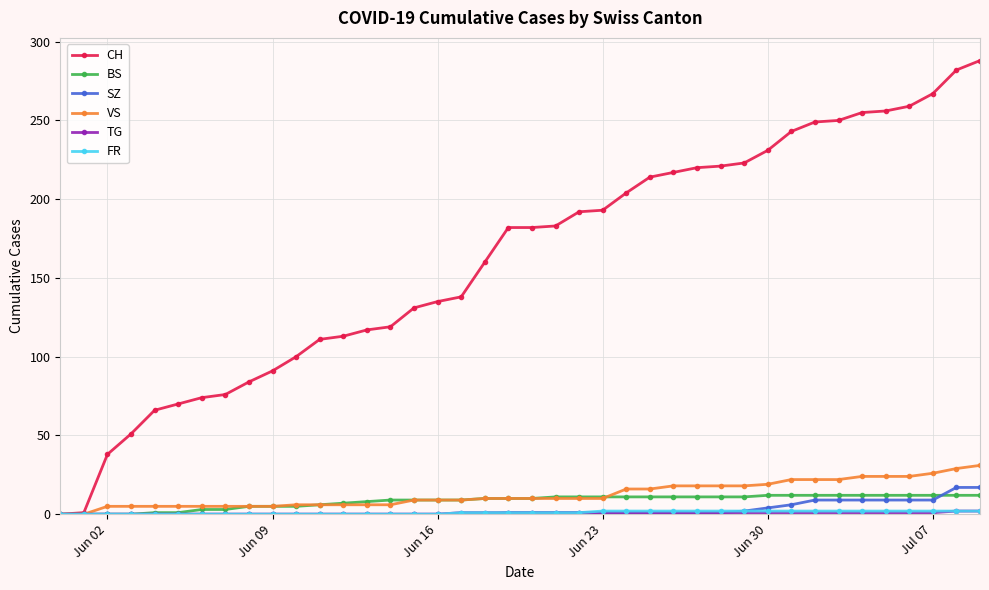

What is the greatest value displayed?

288